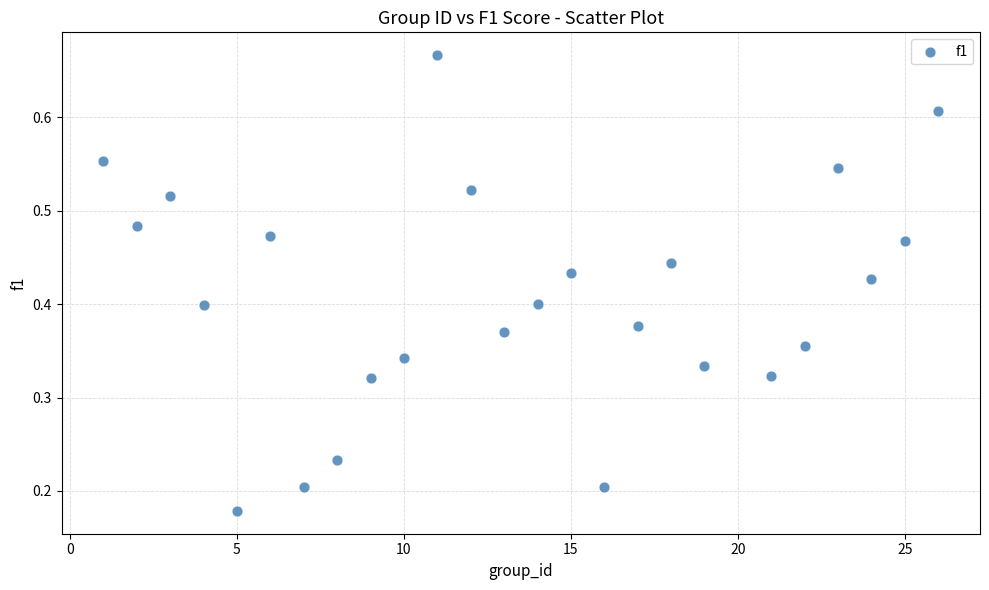

What is the range of X values (max minus min)?

25.0